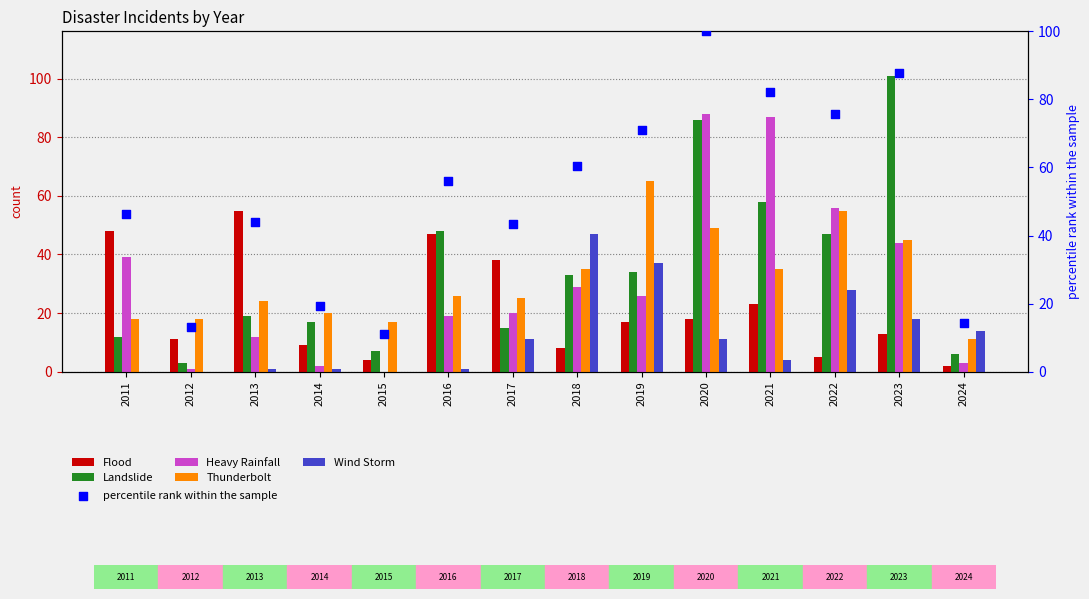

What is the total value across all series at 2016?

197.0